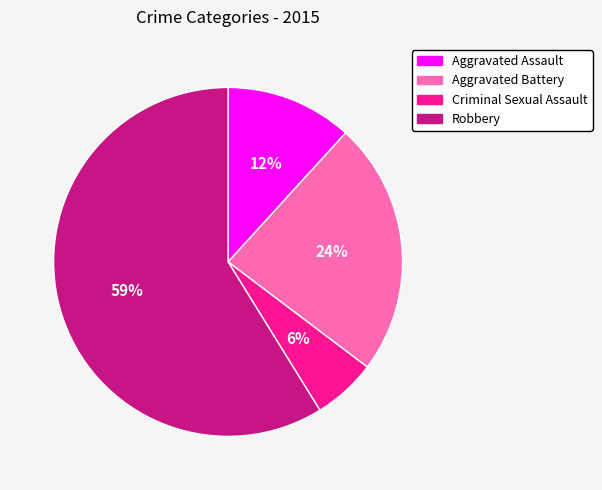

How many segments does this pie chart have?

4